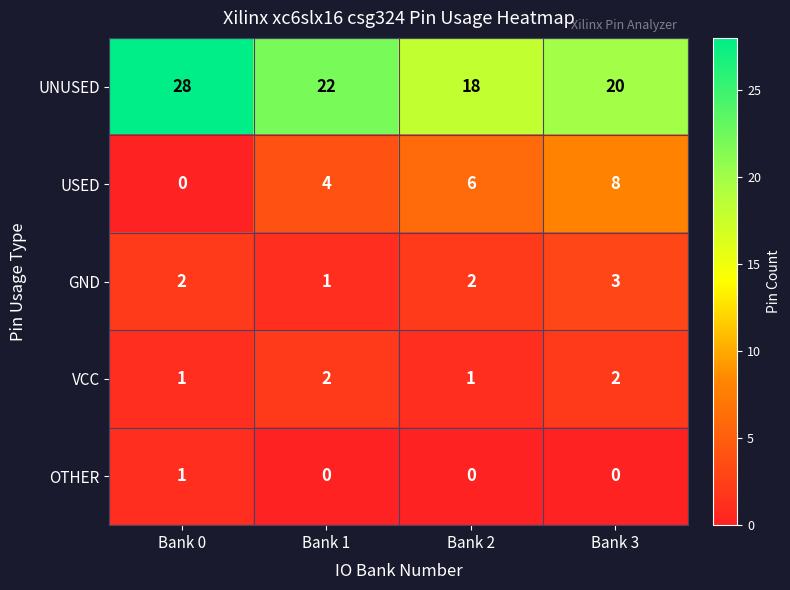

Reading left to right, what are all the values shown in this chart?

UNUSED: 28	22	18	20
USED: 0	4	6	8
GND: 2	1	2	3
VCC: 1	2	1	2
OTHER: 1	0	0	0